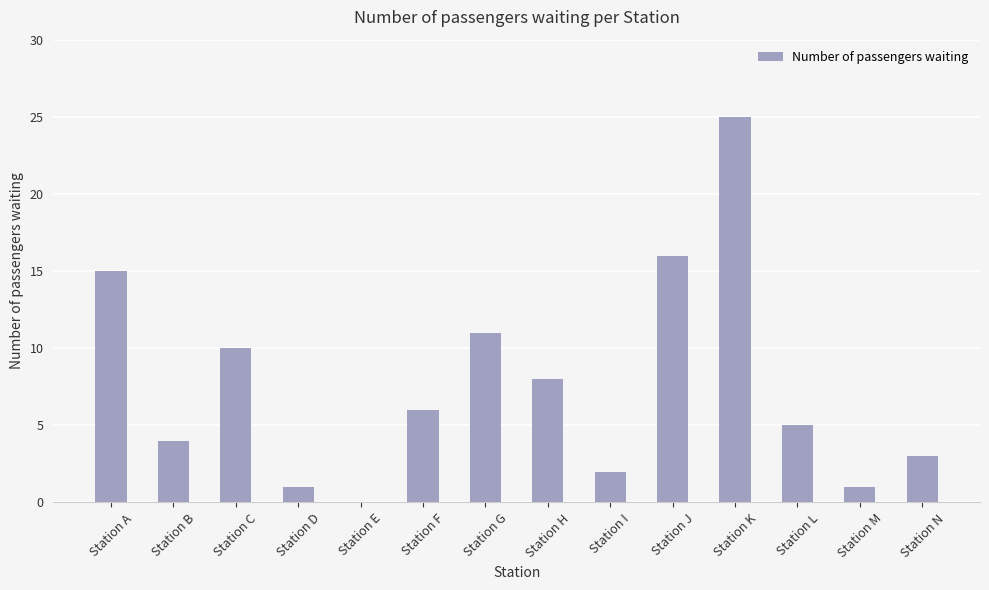

What is the change in value from Station G to Station M?

-10